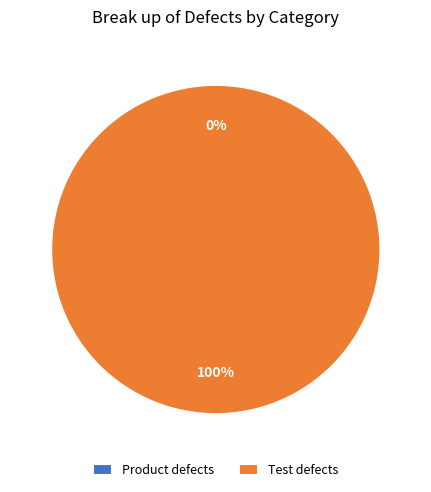

Count the number of slices in the pie.

2